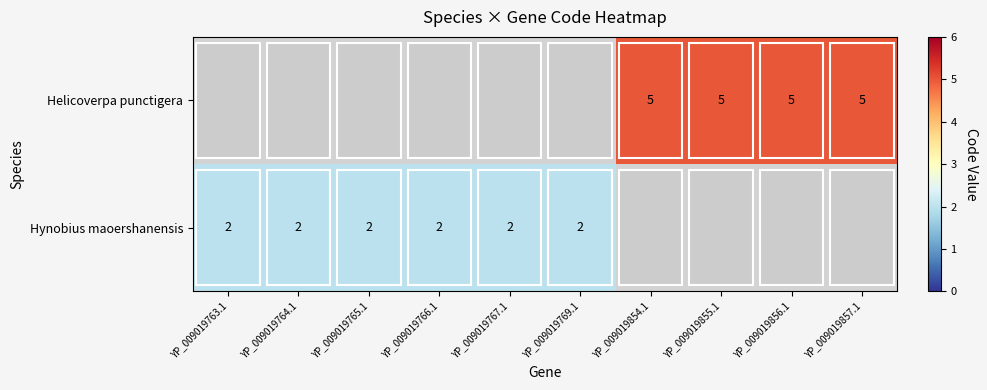

Is it true that Helicoverpa punctigera equals 8 at YP_009019855.1?

False